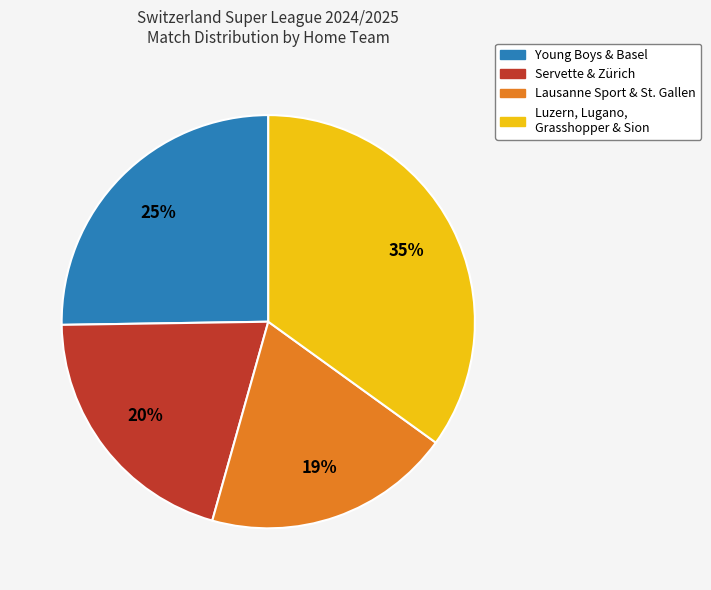

To the nearest percent, what is the difference between the largest and smallest slice percentages?

16%